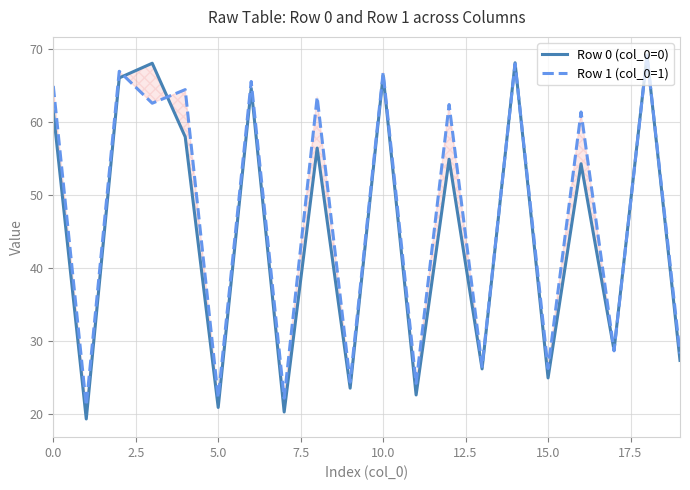

What is the highest value of the Row 0 (col_0=0) series?

69.1